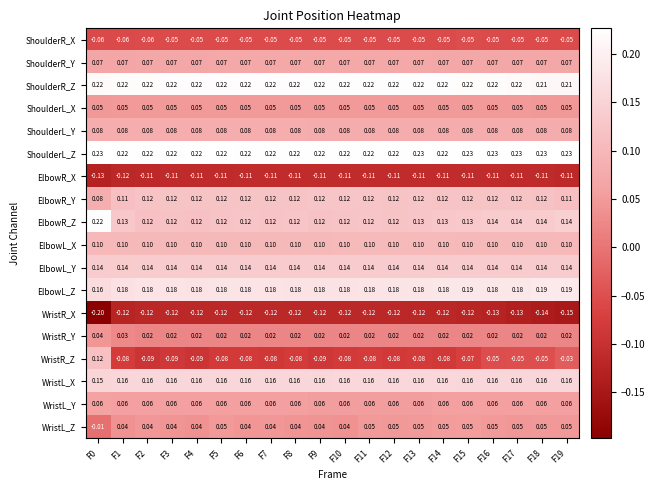

Is the value of ShoulderR_X at F7 greater than the value of ElbowR_Z at F12?

No